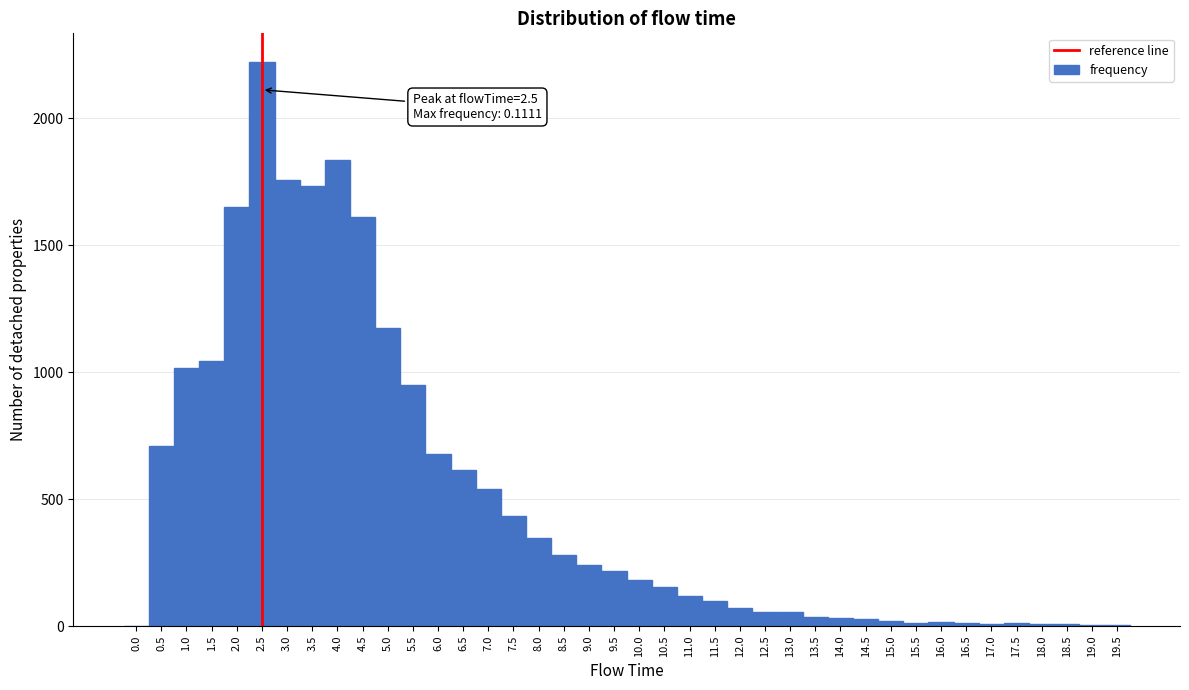

Over which range of the x-axis is the bar tallest?

2.25 to 2.75